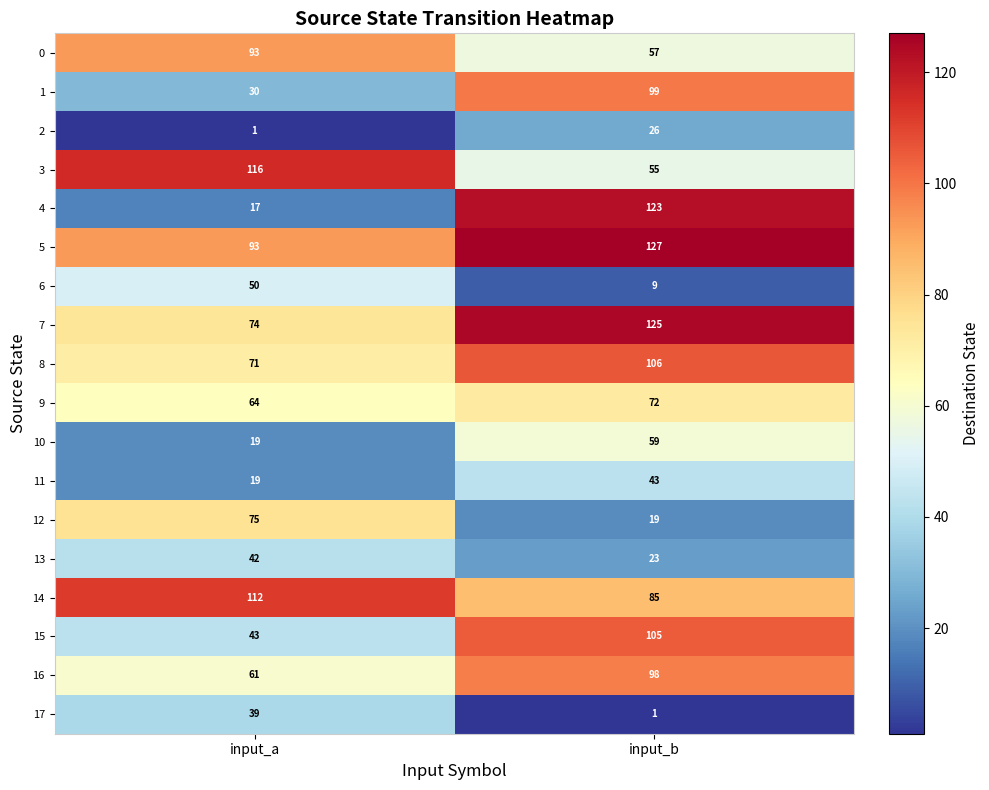

What is the approximate value of 15 at input_a, to the nearest 5?

45